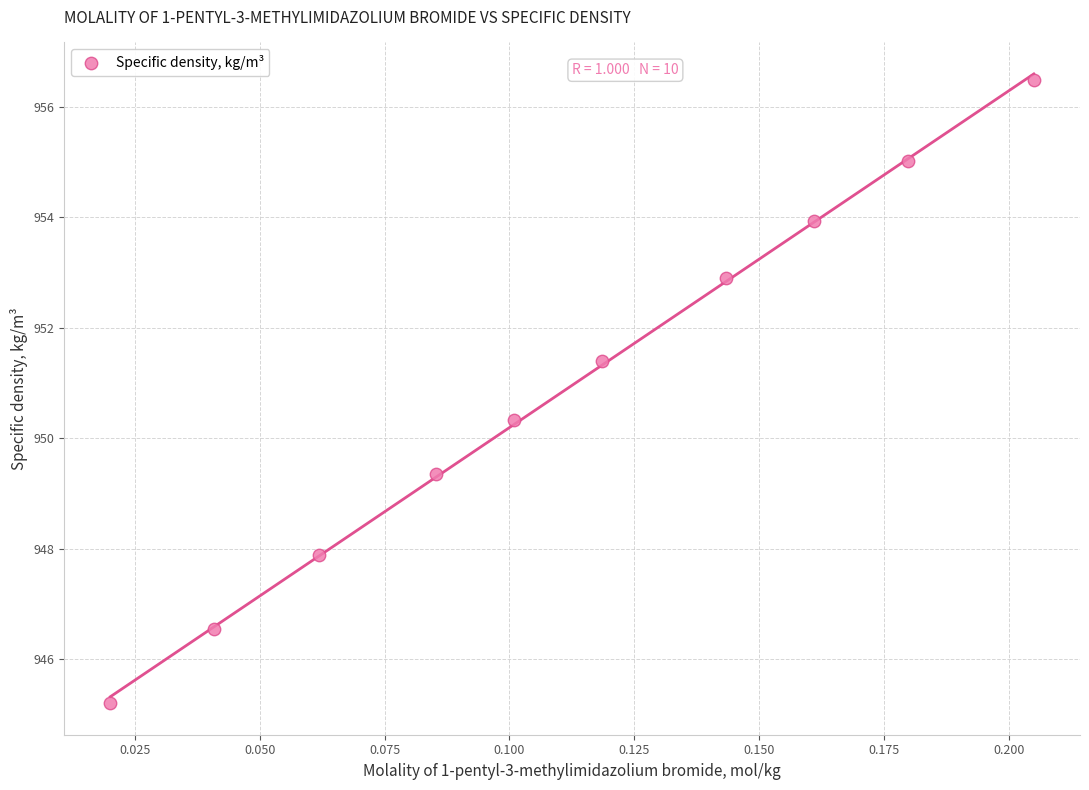

What Y value in the scatter plot is closest to 950?

950.3